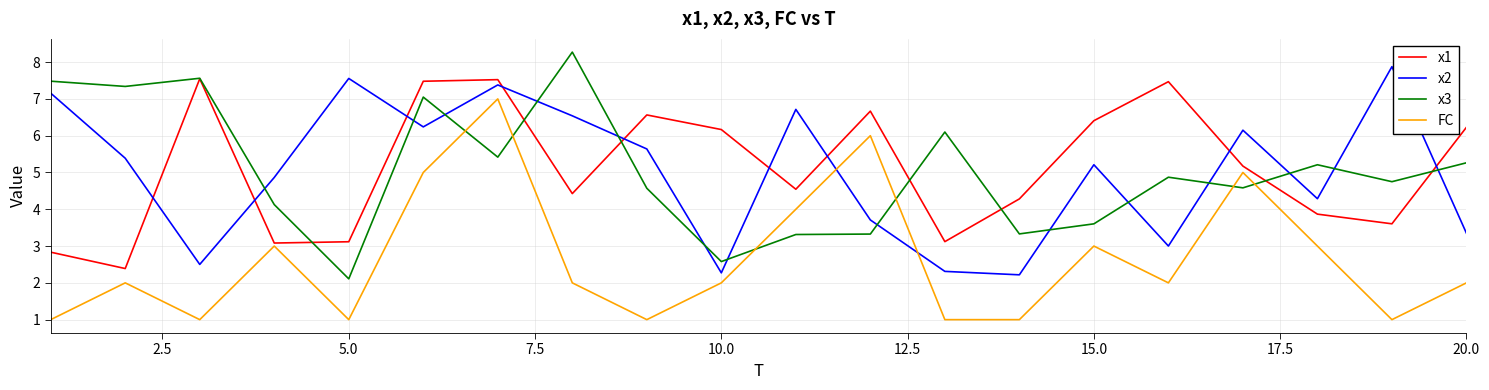

True or false: x1 and FC cross at least once.

False